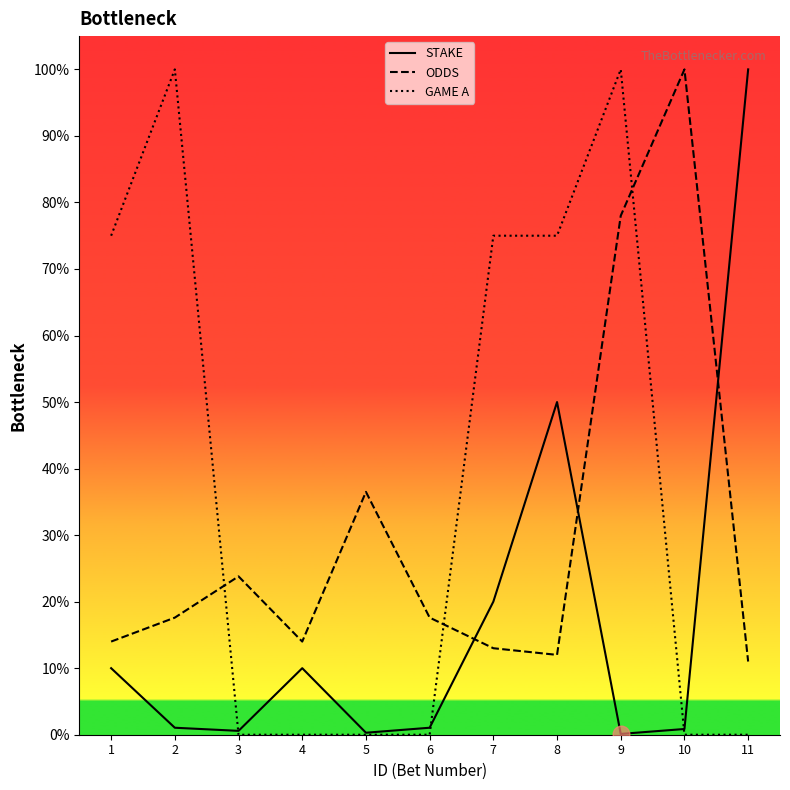

Reading left to right, extract all data points from this chart.

STAKE: 10.0	1.1	0.6	10.0	0.3	1.1	20.0	50.0	0.1	0.9	100.0
ODDS: 14.0	17.6	23.8	14.0	36.5	17.6	13.0	12.0	78.0	100.0	11.0
GAME A: 75.0	100.0	0.0	0.0	0.0	0.0	75.0	75.0	100.0	0.0	0.0